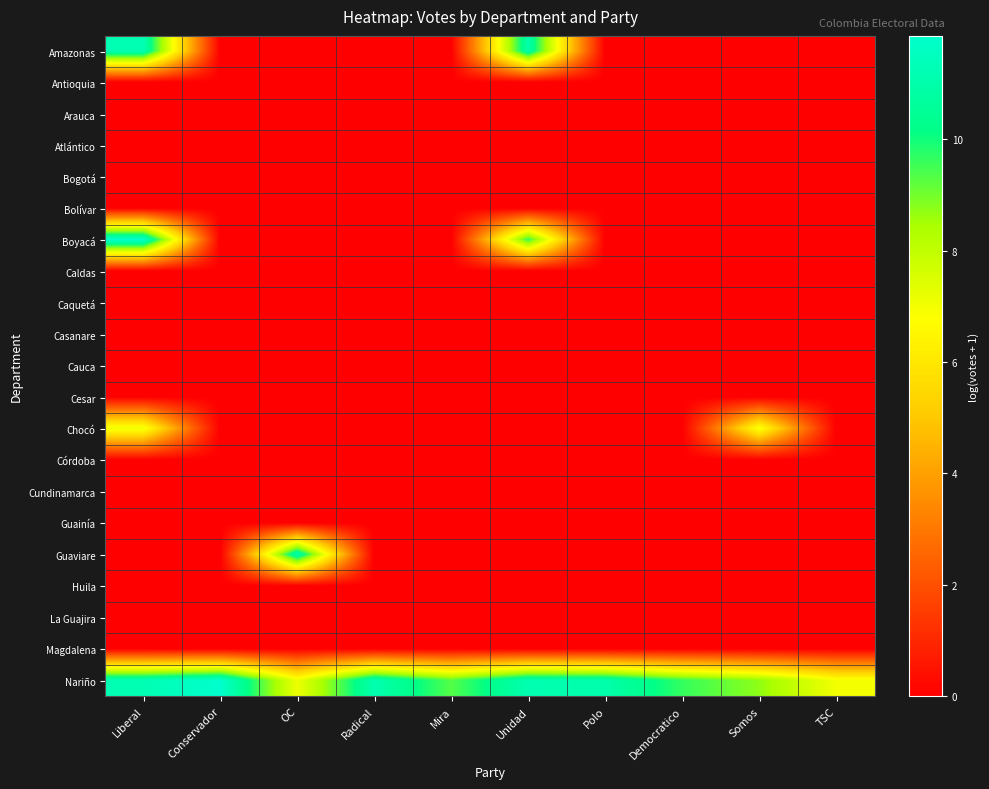

Reading left to right, what are all the values shown in this chart?

Amazonas: Liberal=11.2	Conservador=0.0	OC=0.0	Radical=0.0	Mira=0.0	Unidad=11.0	Polo=0.0	Democratico=0.0	Somos=0.0	TSC=0.0
Antioquia: Liberal=0.0	Conservador=0.0	OC=0.0	Radical=0.0	Mira=0.0	Unidad=0.0	Polo=0.0	Democratico=0.0	Somos=0.0	TSC=0.0
Arauca: Liberal=0.0	Conservador=0.0	OC=0.0	Radical=0.0	Mira=0.0	Unidad=0.0	Polo=0.0	Democratico=0.0	Somos=0.0	TSC=0.0
Atlántico: Liberal=0.0	Conservador=0.0	OC=0.0	Radical=0.0	Mira=0.0	Unidad=0.0	Polo=0.0	Democratico=0.0	Somos=0.0	TSC=0.0
Bogotá: Liberal=0.0	Conservador=0.0	OC=0.0	Radical=0.0	Mira=0.0	Unidad=0.0	Polo=0.0	Democratico=0.0	Somos=0.0	TSC=0.0
Bolívar: Liberal=0.0	Conservador=0.0	OC=0.0	Radical=0.0	Mira=0.0	Unidad=0.0	Polo=0.0	Democratico=0.0	Somos=0.0	TSC=0.0
Boyacá: Liberal=11.9	Conservador=0.0	OC=0.0	Radical=0.0	Mira=0.0	Unidad=9.6	Polo=0.0	Democratico=0.0	Somos=0.0	TSC=0.0
Caldas: Liberal=0.0	Conservador=0.0	OC=0.0	Radical=0.0	Mira=0.0	Unidad=0.0	Polo=0.0	Democratico=0.0	Somos=0.0	TSC=0.0
Caquetá: Liberal=0.0	Conservador=0.0	OC=0.0	Radical=0.0	Mira=0.0	Unidad=0.0	Polo=0.0	Democratico=0.0	Somos=0.0	TSC=0.0
Casanare: Liberal=0.0	Conservador=0.0	OC=0.0	Radical=0.0	Mira=0.0	Unidad=0.0	Polo=0.0	Democratico=0.0	Somos=0.0	TSC=0.0
Cauca: Liberal=0.0	Conservador=0.0	OC=0.0	Radical=0.0	Mira=0.0	Unidad=0.0	Polo=0.0	Democratico=0.0	Somos=0.0	TSC=0.0
Cesar: Liberal=0.0	Conservador=0.0	OC=0.0	Radical=0.0	Mira=0.0	Unidad=0.0	Polo=0.0	Democratico=0.0	Somos=0.0	TSC=0.0
Chocó: Liberal=7.1	Conservador=0.0	OC=0.0	Radical=0.0	Mira=0.0	Unidad=0.0	Polo=0.0	Democratico=0.0	Somos=7.0	TSC=0.0
Córdoba: Liberal=0.0	Conservador=0.0	OC=0.0	Radical=0.0	Mira=0.0	Unidad=0.0	Polo=0.0	Democratico=0.0	Somos=0.0	TSC=0.0
Cundinamarca: Liberal=0.0	Conservador=0.0	OC=0.0	Radical=0.0	Mira=0.0	Unidad=0.0	Polo=0.0	Democratico=0.0	Somos=0.0	TSC=0.0
Guainía: Liberal=0.0	Conservador=0.0	OC=0.0	Radical=0.0	Mira=0.0	Unidad=0.0	Polo=0.0	Democratico=0.0	Somos=0.0	TSC=0.0
Guaviare: Liberal=0.0	Conservador=0.0	OC=11.1	Radical=0.0	Mira=0.0	Unidad=0.0	Polo=0.0	Democratico=0.0	Somos=0.0	TSC=0.0
Huila: Liberal=0.0	Conservador=0.0	OC=0.0	Radical=0.0	Mira=0.0	Unidad=0.0	Polo=0.0	Democratico=0.0	Somos=0.0	TSC=0.0
La Guajira: Liberal=0.0	Conservador=0.0	OC=0.0	Radical=0.0	Mira=0.0	Unidad=0.0	Polo=0.0	Democratico=0.0	Somos=0.0	TSC=0.0
Magdalena: Liberal=0.0	Conservador=0.0	OC=0.0	Radical=0.0	Mira=0.0	Unidad=0.0	Polo=0.0	Democratico=0.0	Somos=0.0	TSC=0.0
Nariño: Liberal=11.2	Conservador=11.9	OC=7.1	Radical=11.1	Mira=9.3	Unidad=11.1	Polo=11.0	Democratico=9.6	Somos=8.7	TSC=7.0